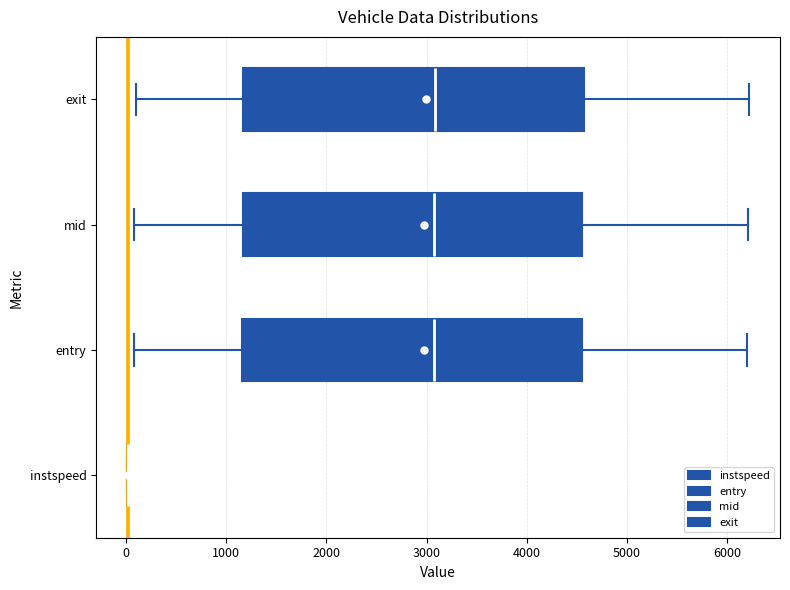

Reading bottom to top, read every box against the x-axis: the position of its median line, the range the box covers, and the ends of its whiskers. The values are not printed on the chart, so give them approximately, as read against the axis.

instspeed: box collapsed to a line at 0, whiskers 0 to 0
entry: median 3100, box 1200 to 4600, whiskers 100 to 6200
mid: median 3100, box 1200 to 4600, whiskers 100 to 6200
exit: median 3100, box 1200 to 4600, whiskers 100 to 6200